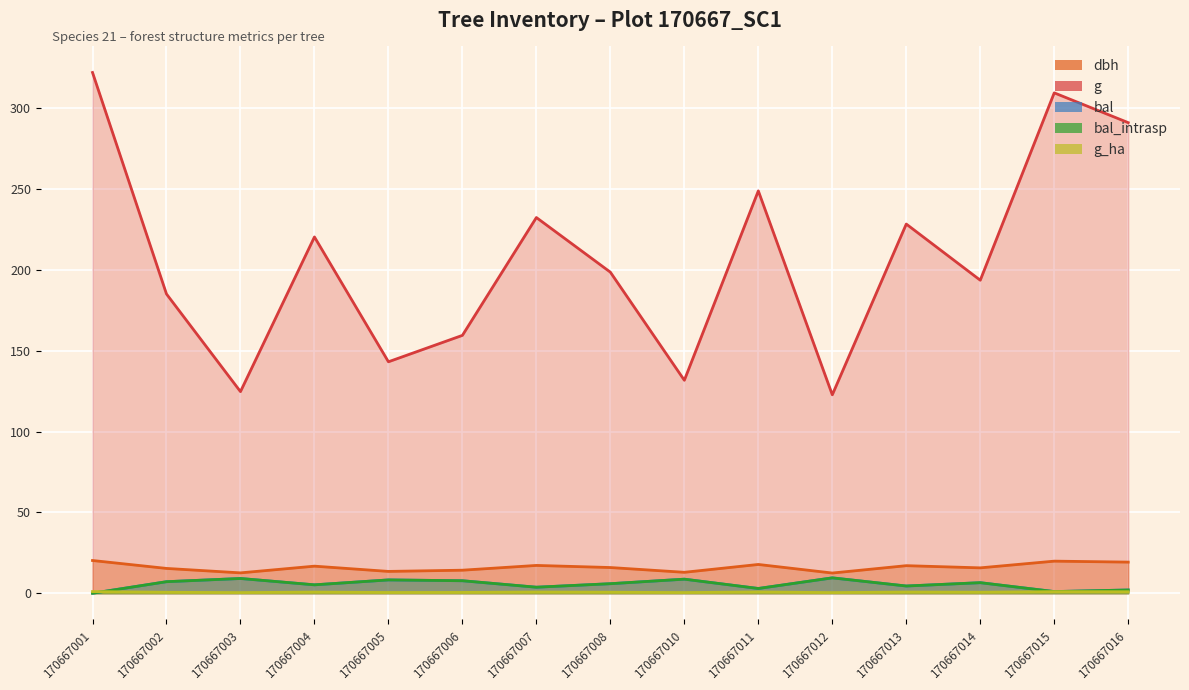

At which label is bal_intrasp closest to 4?

170667007